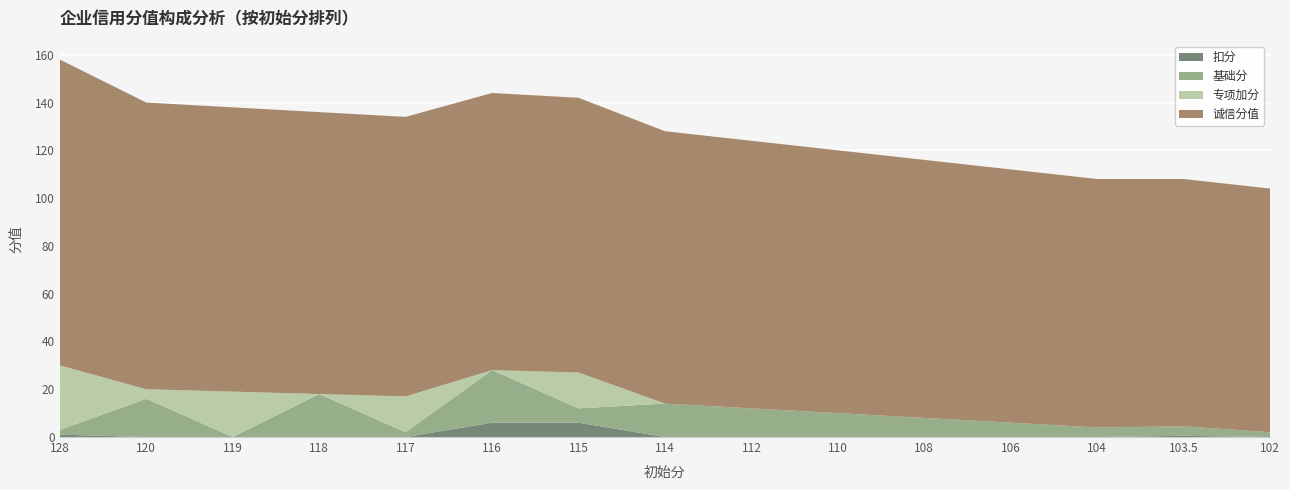

Reading left to right, what are all the values shown in this chart?

诚信分值: 128=128.0	120=120.0	119=119.0	118=118.0	117=117.0	116=116.0	115=115.0	114=114.0	112=112.0	110=110.0	108=108.0	106=106.0	104=104.0	103.5=103.5	102=102.0
基础分: 128=2.0	120=16.0	119=0.0	118=18.0	117=2.0	116=22.0	115=6.0	114=14.0	112=12.0	110=10.0	108=8.0	106=6.0	104=4.0	103.5=4.0	102=2.0
专项加分: 128=27.0	120=4.0	119=19.0	118=0.0	117=15.0	116=0.0	115=15.0	114=0.0	112=0.0	110=0.0	108=0.0	106=0.0	104=0.0	103.5=0.0	102=0.0
扣分: 128=1.0	120=0.0	119=0.0	118=0.0	117=0.0	116=6.0	115=6.0	114=0.0	112=0.0	110=0.0	108=0.0	106=0.0	104=0.0	103.5=0.5	102=0.0